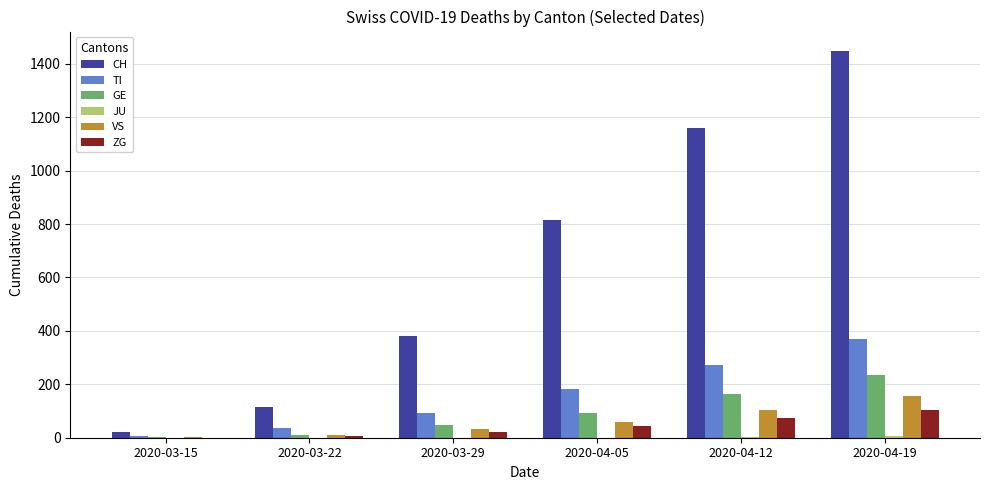

Which category has the highest value in the VS series?

2020-04-19